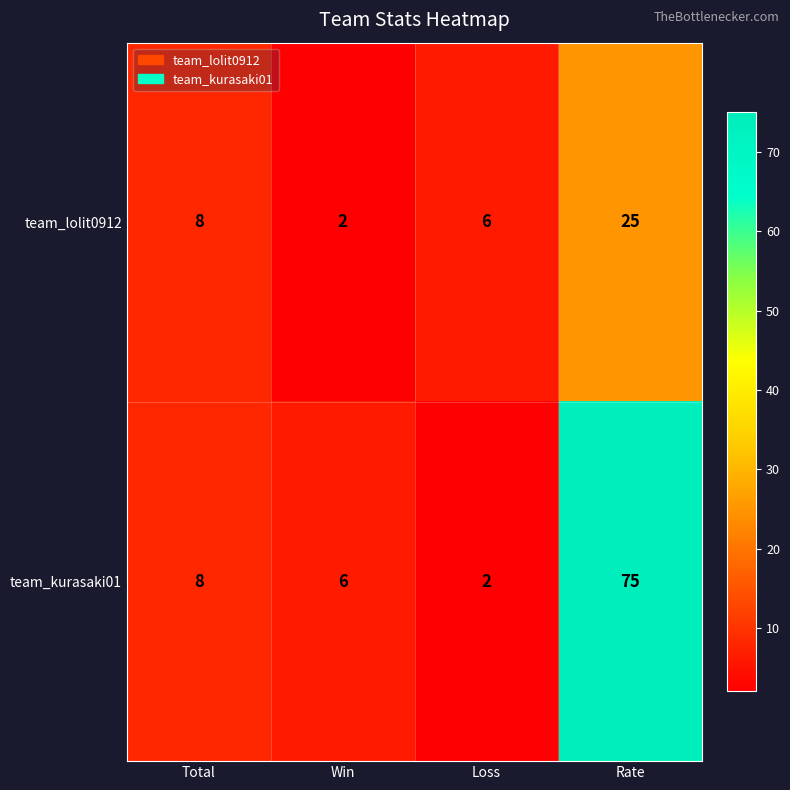

How many categories are shown in the chart?

4